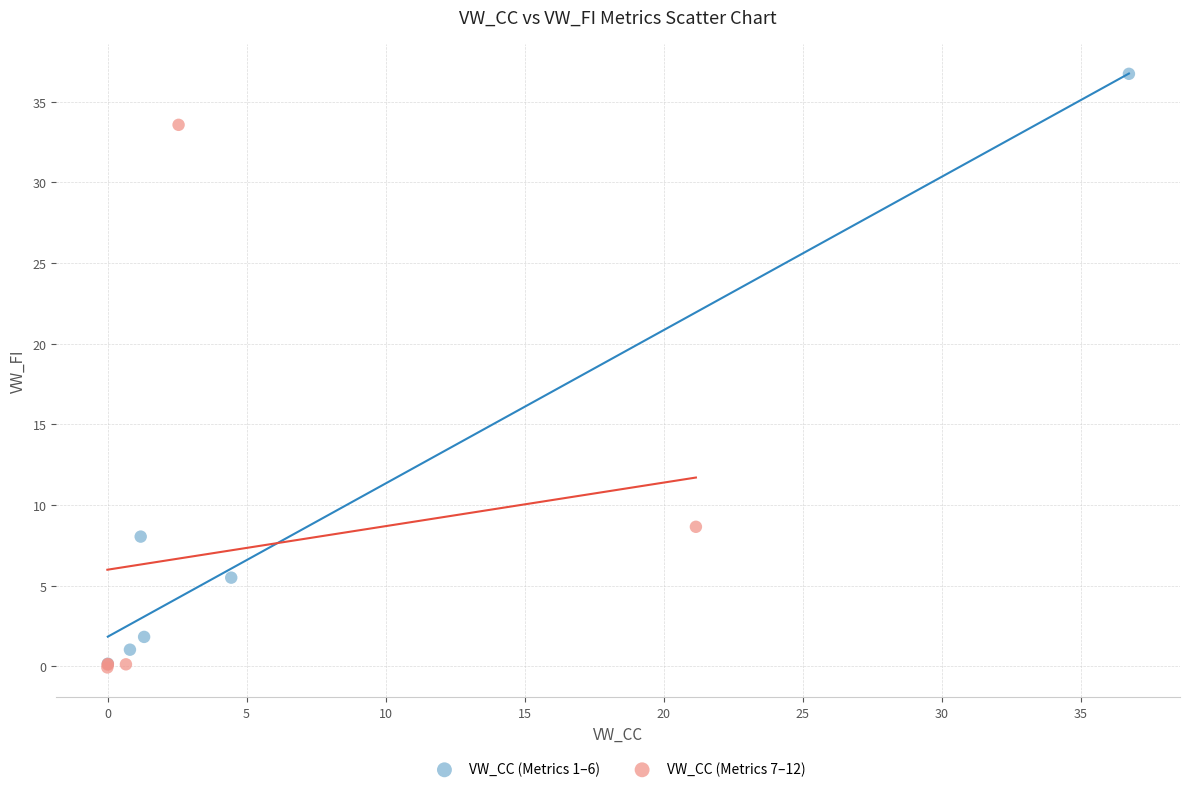

Which series contains the highest Y value?

VW_CC (Metrics 1–6)